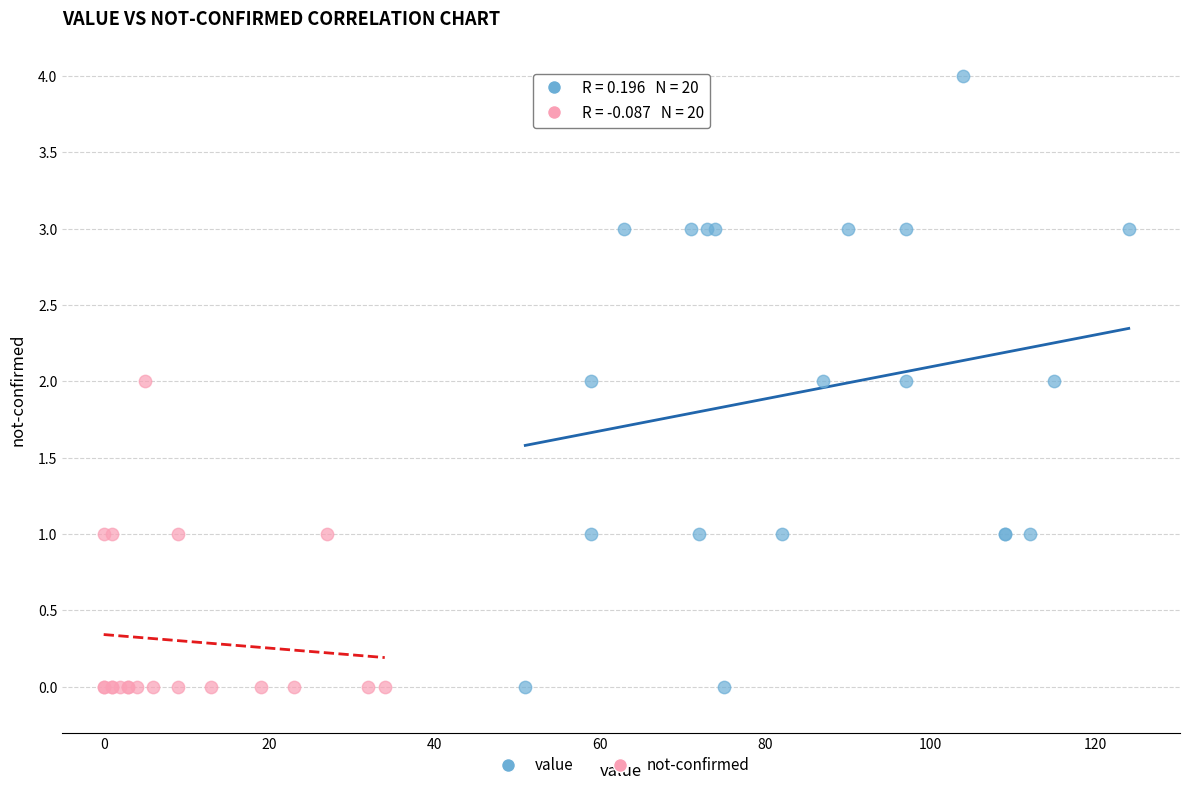

Which series has the largest Y range (max minus min)?

value